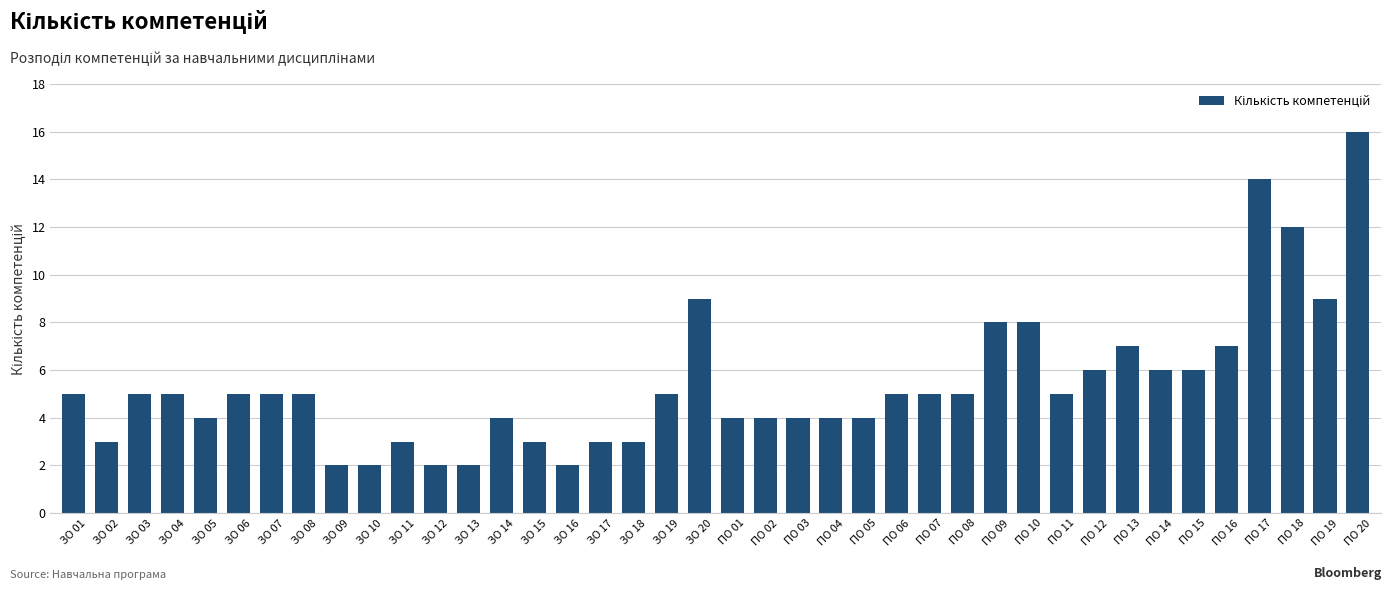

What is the value of the 20th bar from the left?

9